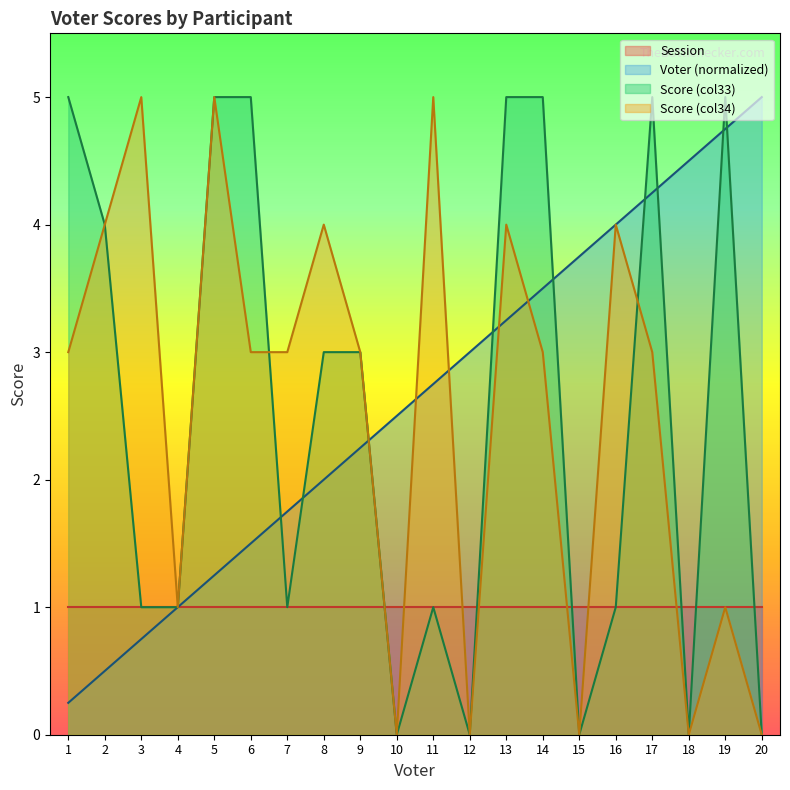

Is it true that Voter equals 0.7 at 7?

False